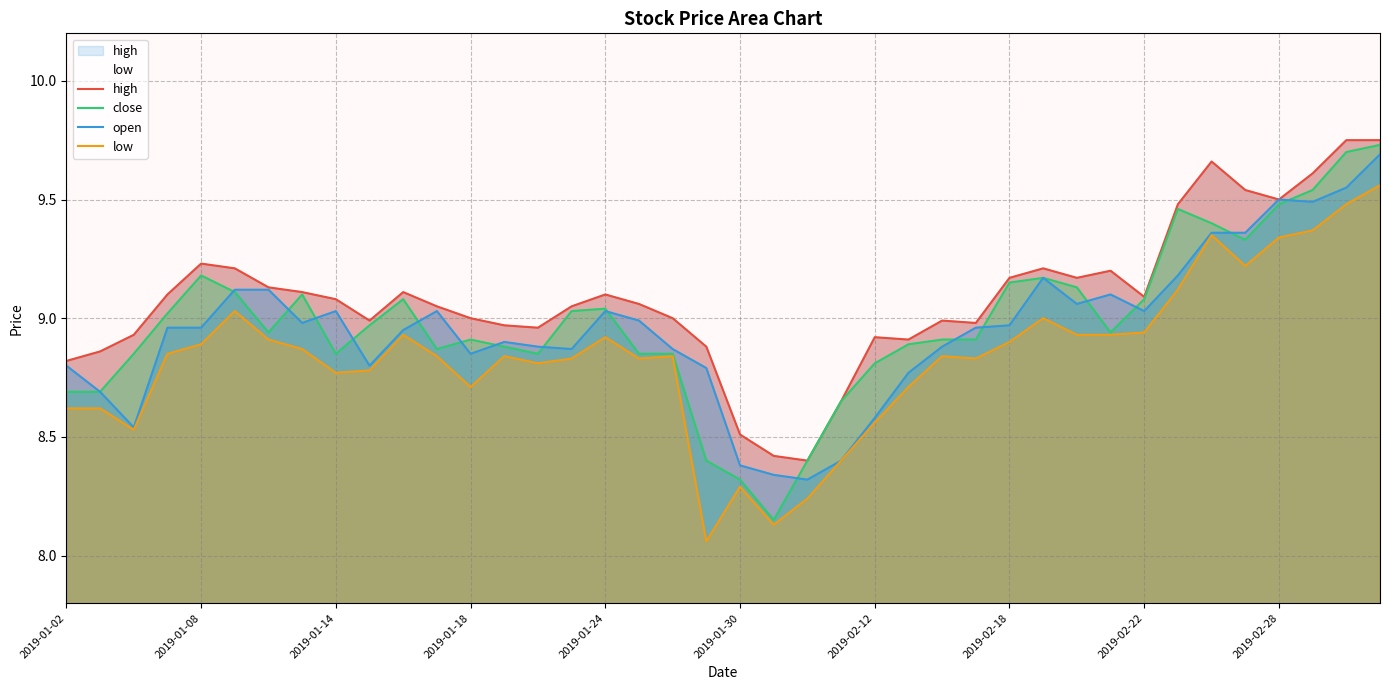

True or false: close has a value of 3.9 at 2019-02-22.

False